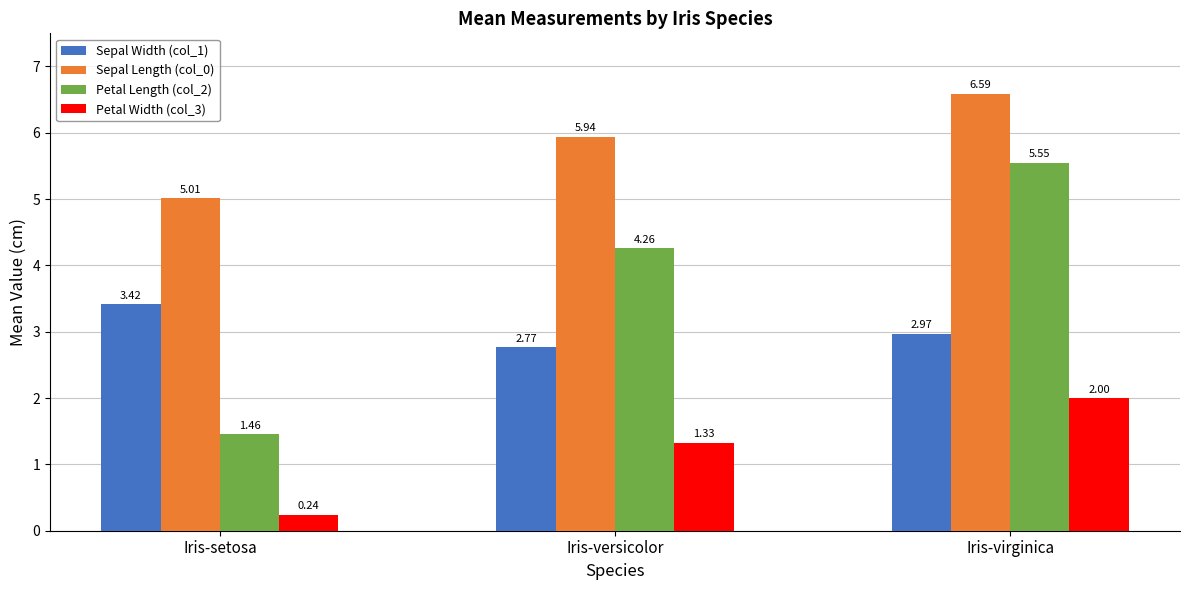

True or false: Sepal Width (col_1) has a value of 3.9 at Iris-versicolor.

False